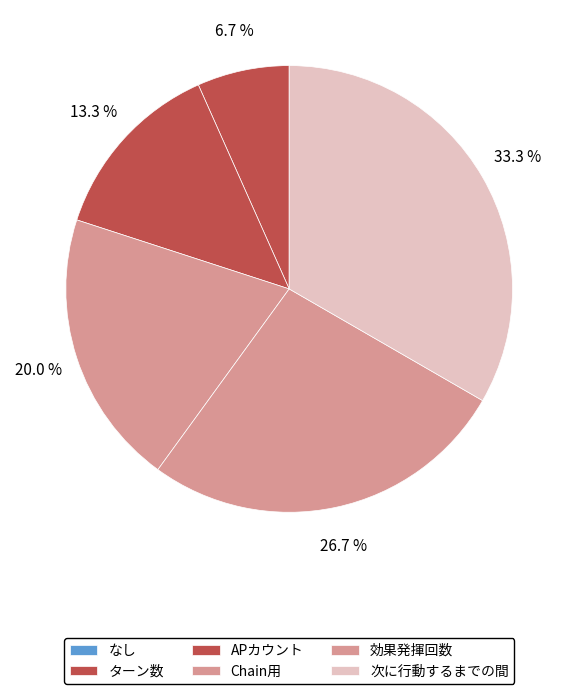

What is the change in value from ターン数 to APカウント?

+1